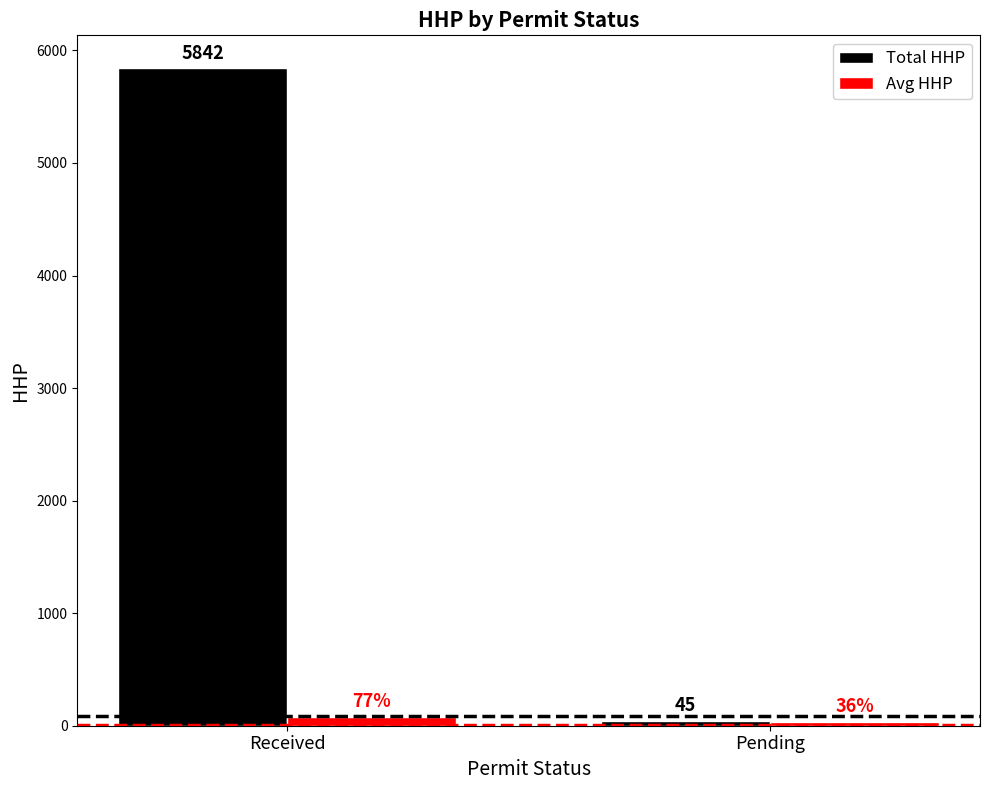

What is the label of the 2nd bar from the left?

Pending